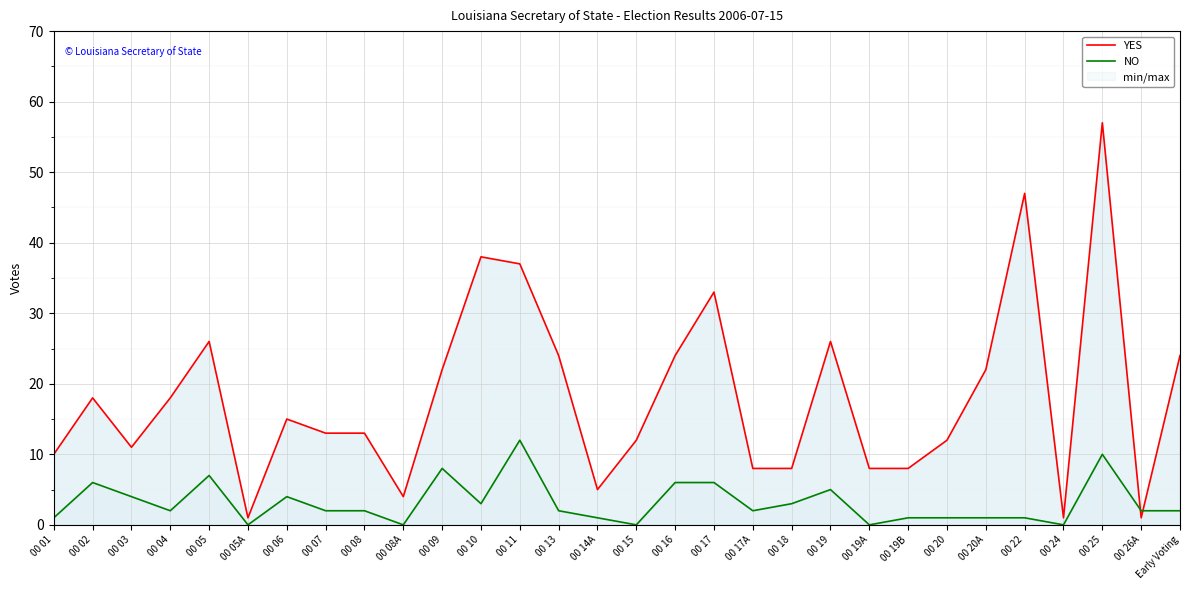

Where does the YES series first go above 15?

00 02